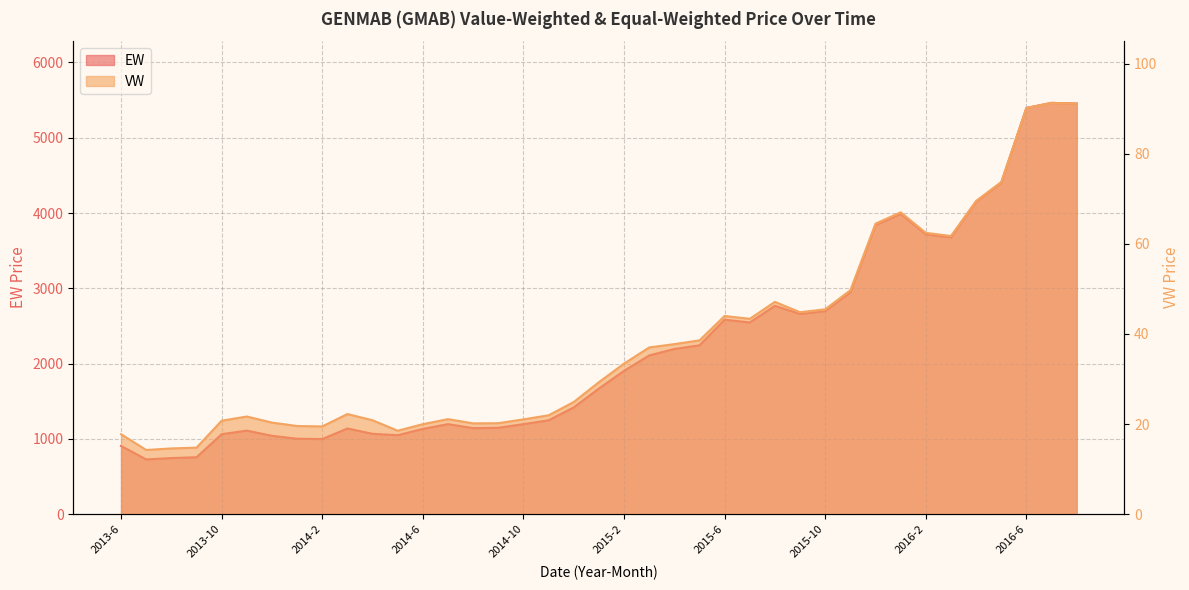

Is it true that EW equals 1903.8 at 2015-2?

True